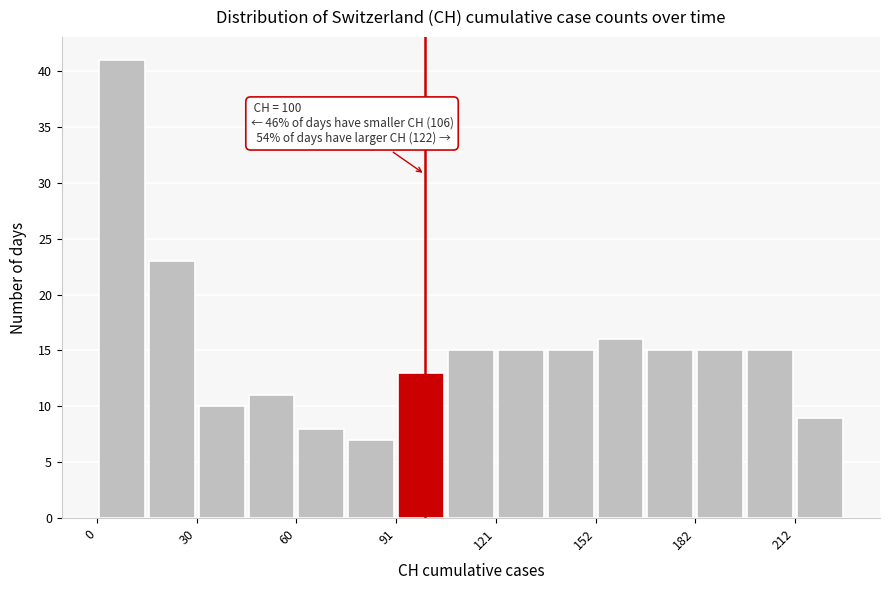

Read against the x-axis, roughly where is the centre of the tallest bar?

10